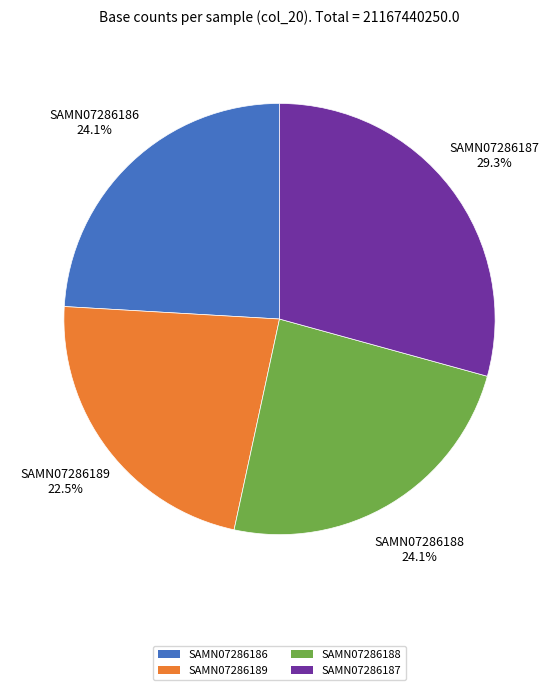

What percentage is NOT represented by SAMN07286187?

70.7%